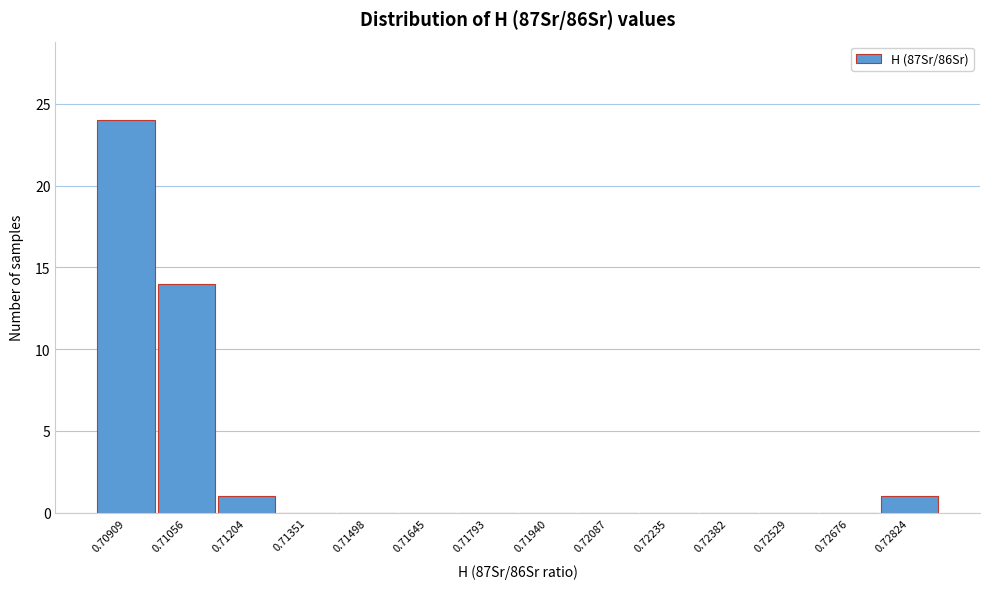

Reading right to left, list all the values displayed in this chart.

0.72824=1	0.72676=0	0.72529=0	0.72382=0	0.72235=0	0.72087=0	0.71940=0	0.71793=0	0.71645=0	0.71498=0	0.71351=0	0.71204=1	0.71056=14	0.70909=24